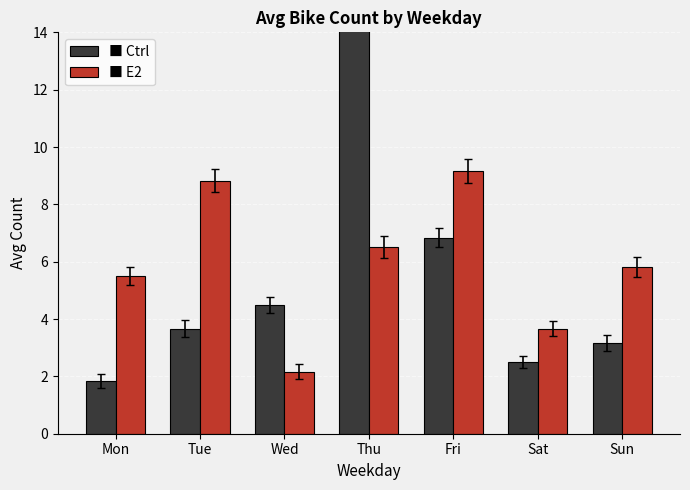

How many bars are there in each group?

2